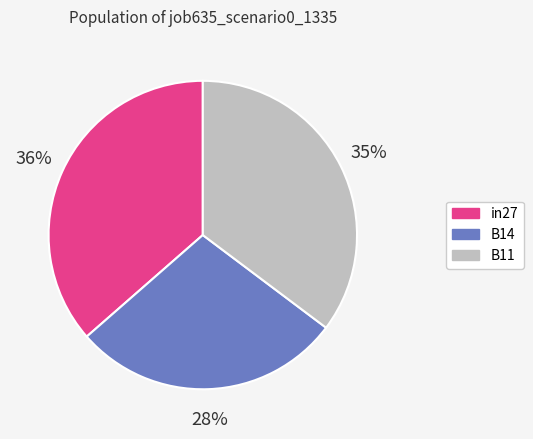

Which slice is the largest?

in27